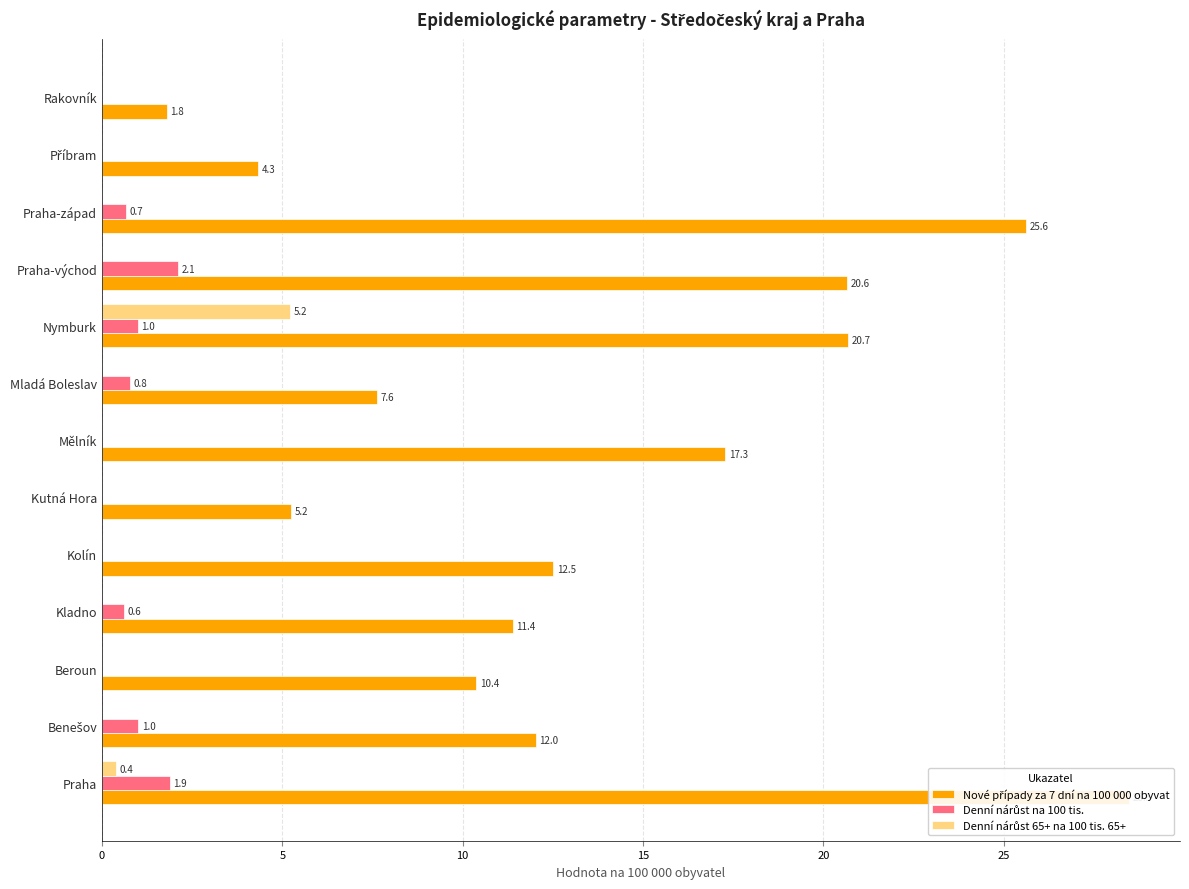

Reading left to right, extract all data points from this chart.

Nové případy za 7 dní na 100 000 obyvat: 28.5	12.0	10.4	11.4	12.5	5.2	17.3	7.6	20.7	20.6	25.6	4.3	1.8
Denní nárůst na 100 tis.: 1.9	1.0	0.0	0.6	0.0	0.0	0.0	0.8	1.0	2.1	0.7	0.0	0.0
Denní nárůst 65+ na 100 tis. 65+: 0.4	0.0	0.0	0.0	0.0	0.0	0.0	0.0	5.2	0.0	0.0	0.0	0.0